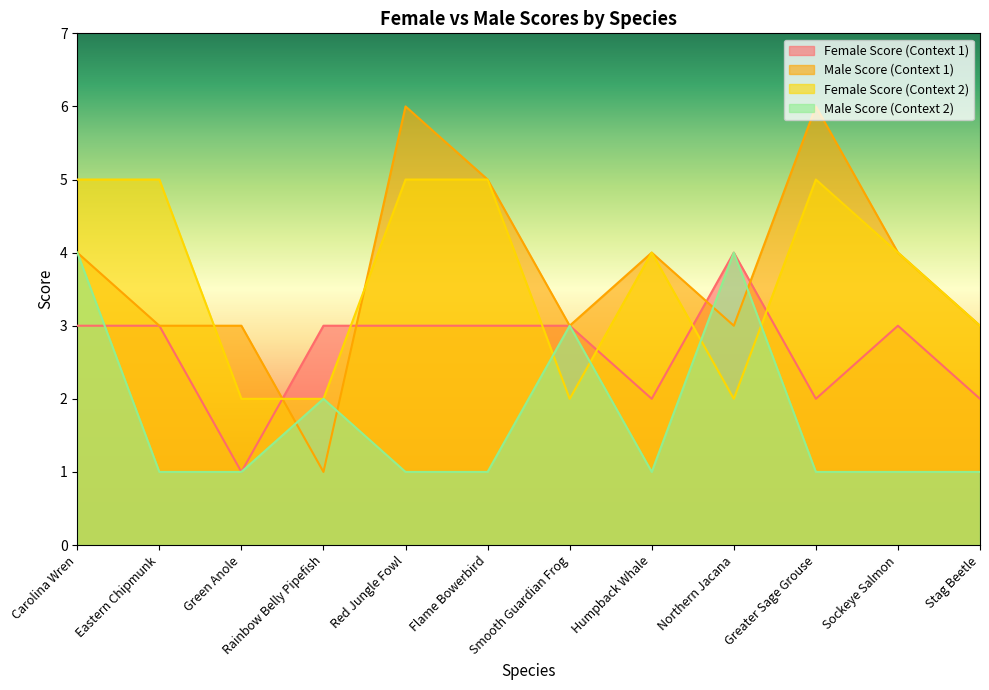

At which category is the sum across all series the highest?

Carolina Wren